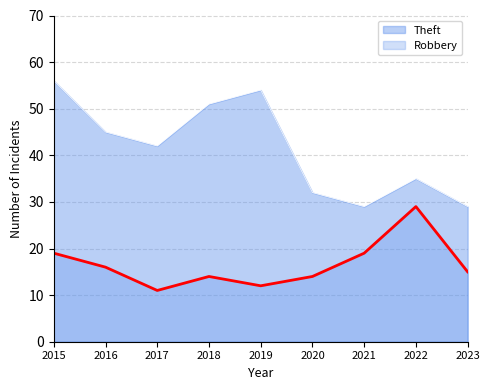

The value of Theft at 2016 is 45. True or false?

True